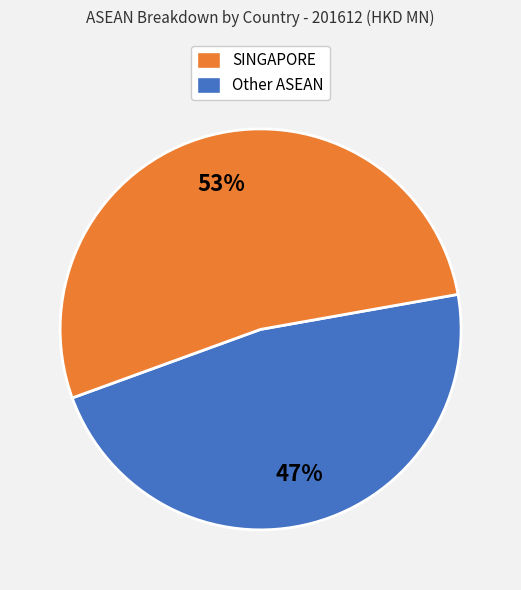

To the nearest percent, what is the difference between the largest and smallest slice percentages?

6%